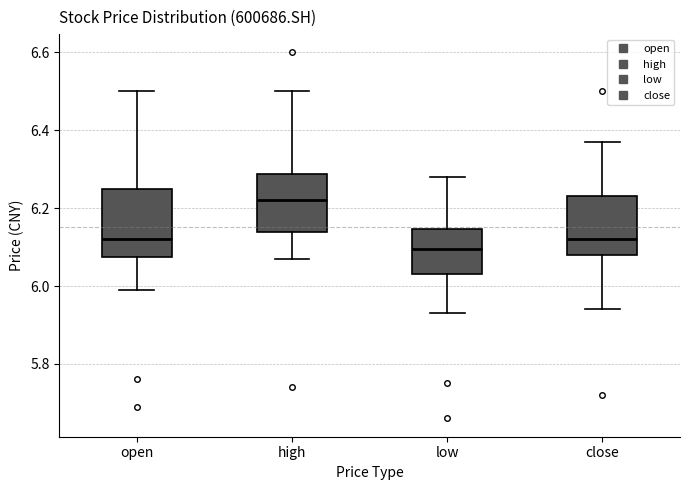

Reading left to right, transcribe this box plot: for each box, give where its median line is, the range the box spans, and where its two whiskers end, as read against the y-axis. The values are not printed on the chart, so give them approximately, as read against the axis.

open: median 6.12, box 6.08 to 6.26, whiskers 6.00 to 6.50
high: median 6.22, box 6.14 to 6.28, whiskers 6.08 to 6.50
low: median 6.10, box 6.04 to 6.14, whiskers 5.94 to 6.28
close: median 6.12, box 6.08 to 6.24, whiskers 5.94 to 6.38